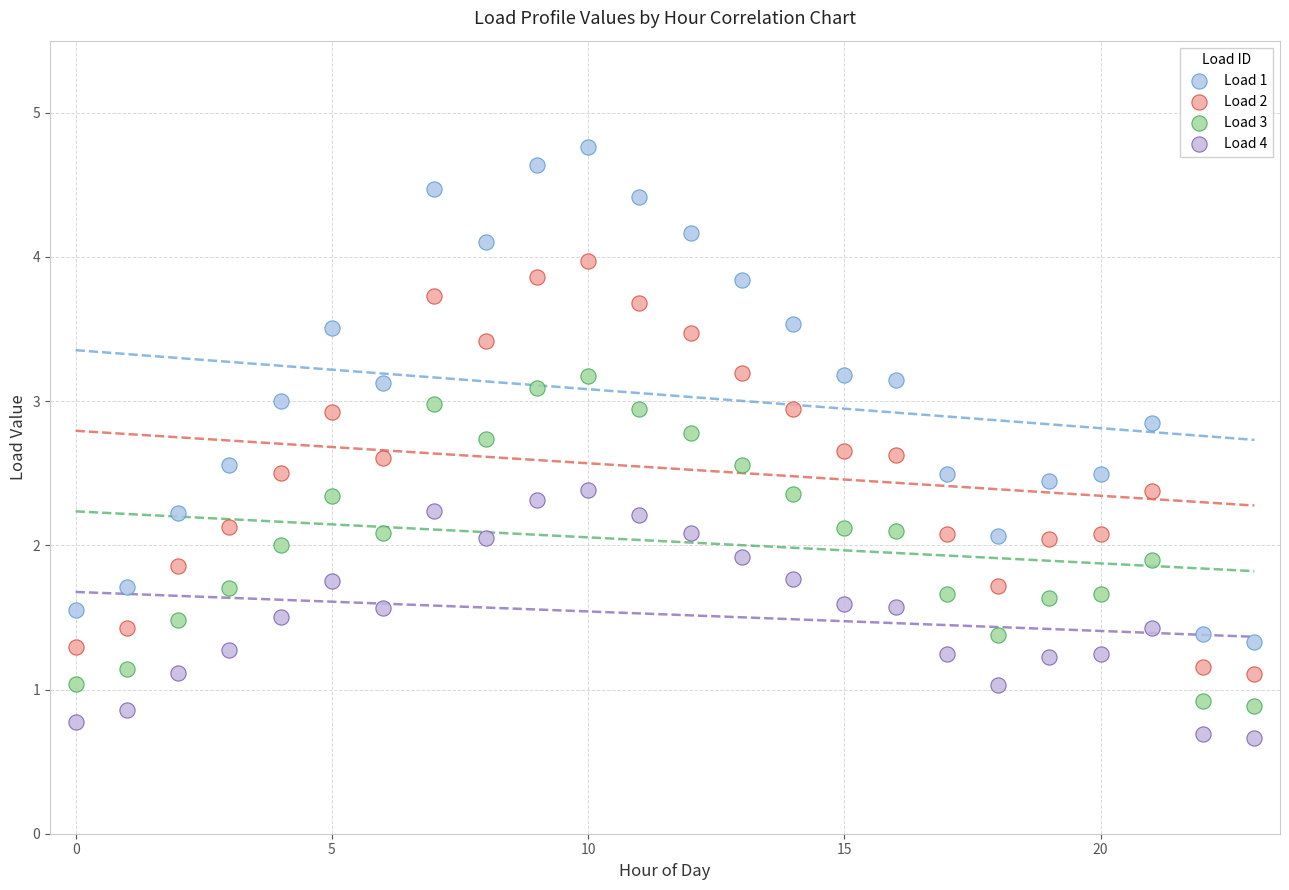

Which series contains the highest Y value?

Load 1